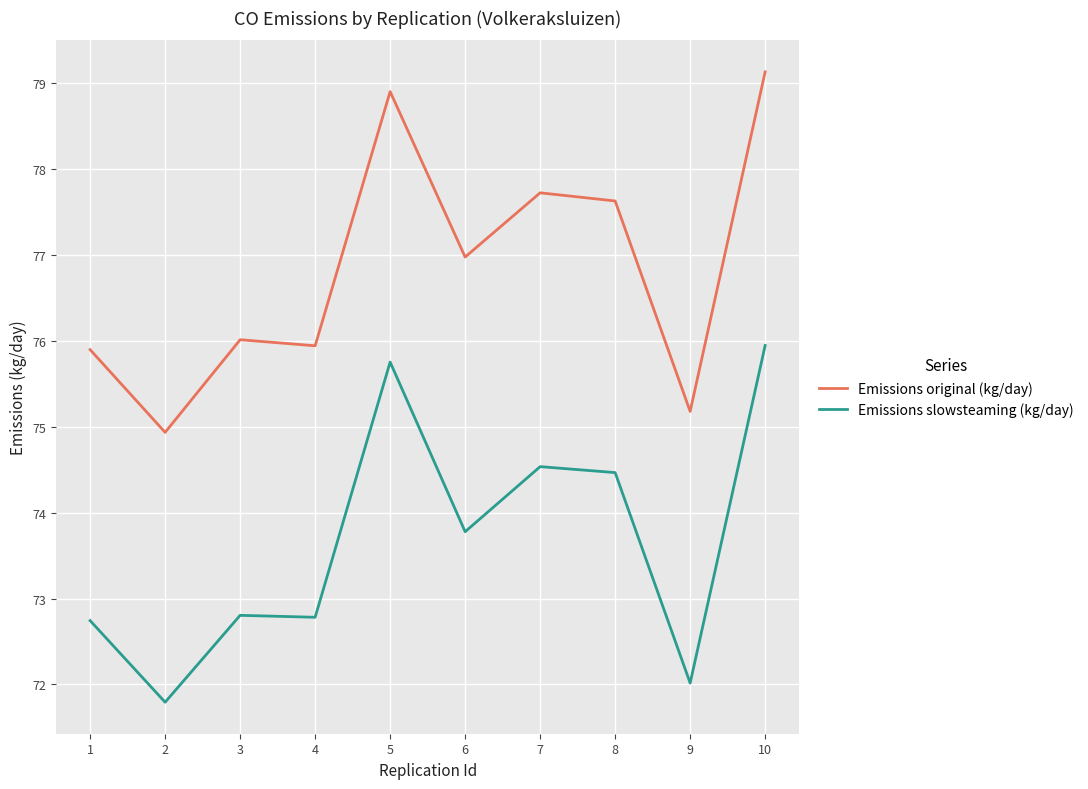

At which label is Emissions original (kg/day) closest to 77?

6